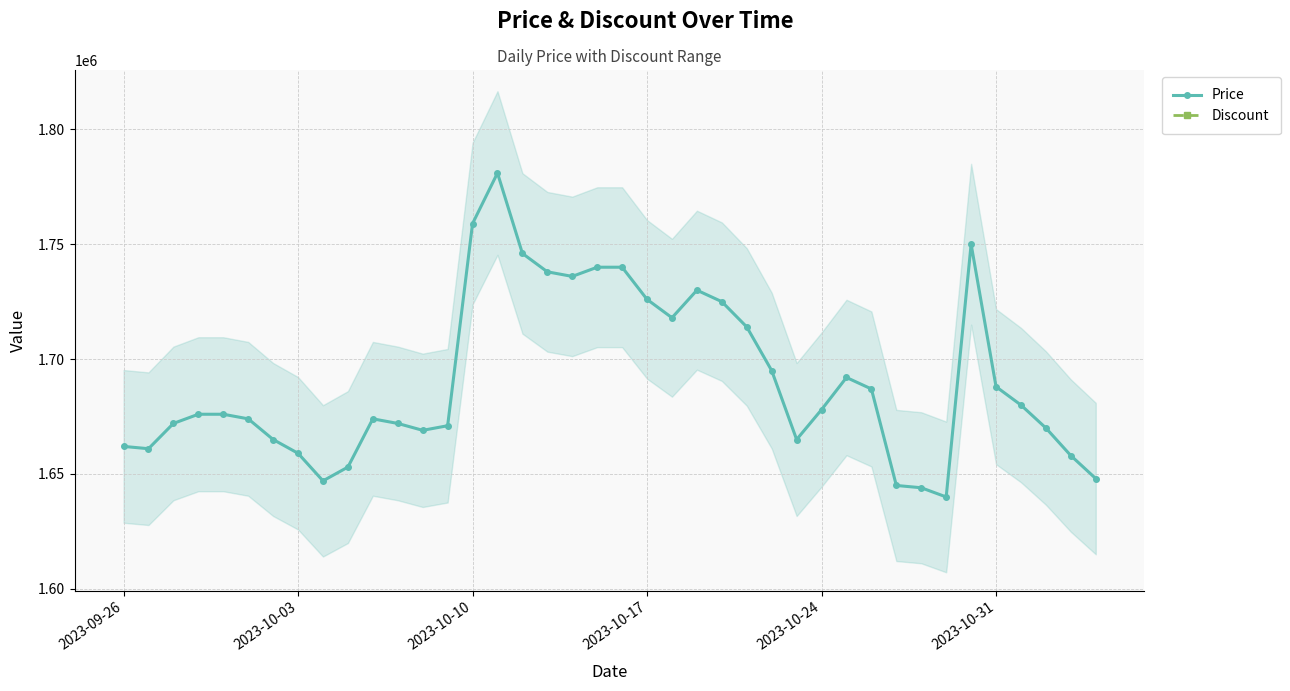

True or false: Discount and Price cross at least once.

False